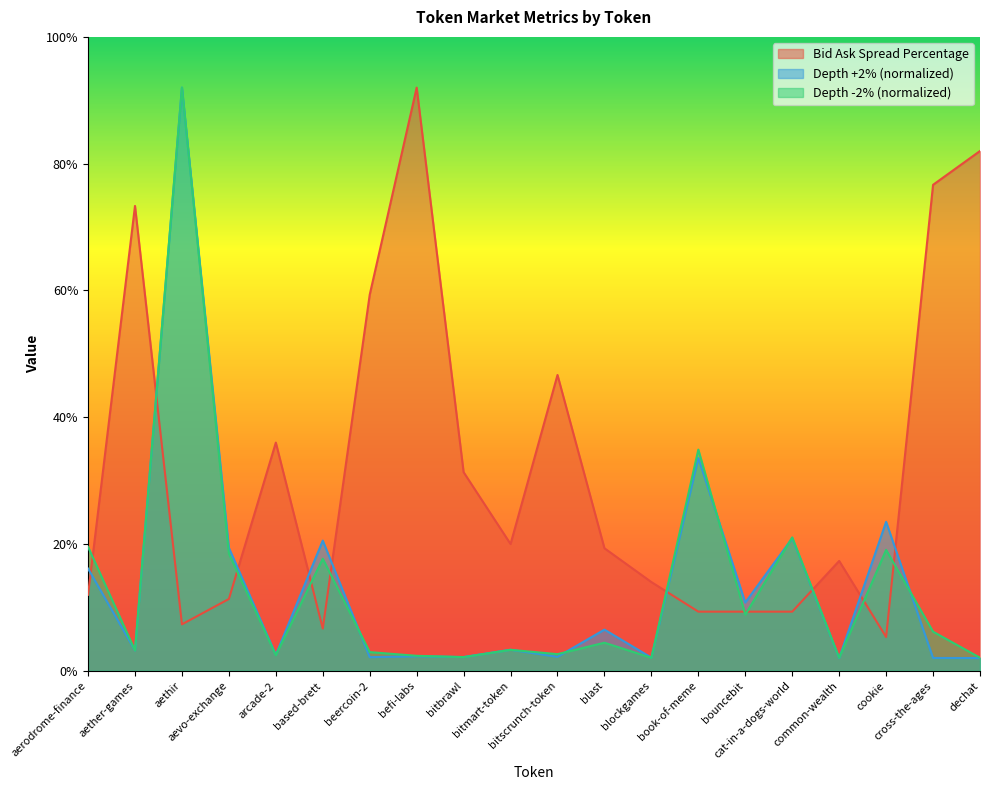

What is the label of the 6th point from the left?

based-brett